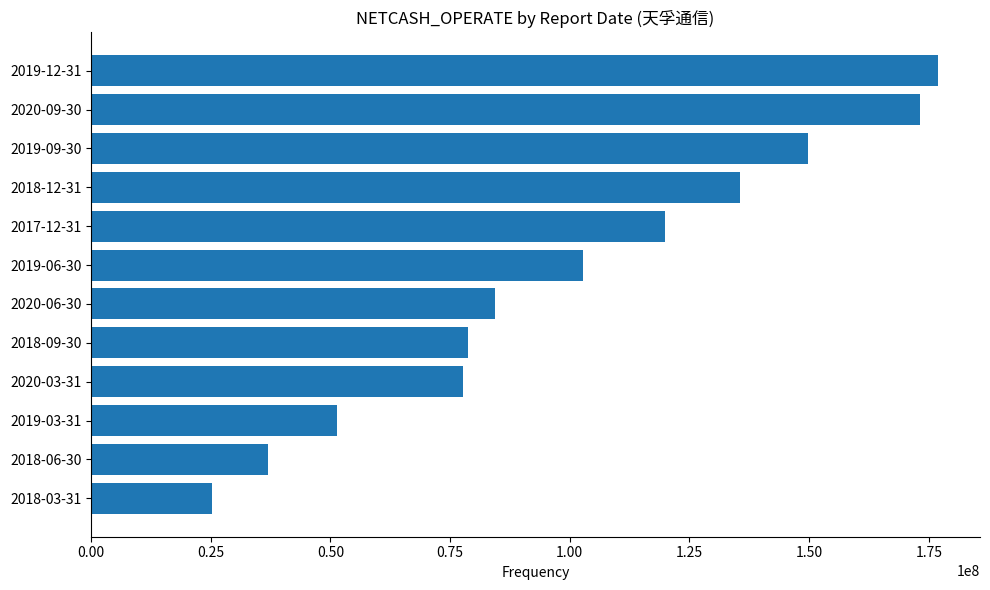

Read the value at 2019-12-31.

176849433.5